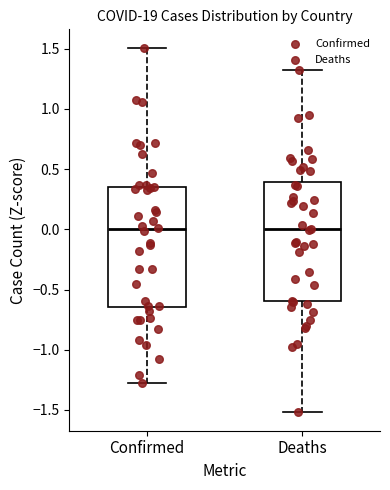

Where does the upper whisker of the box for Deaths end on the y-axis? The values are not printed on the chart, so give them approximately, as read against the axis.

1.30